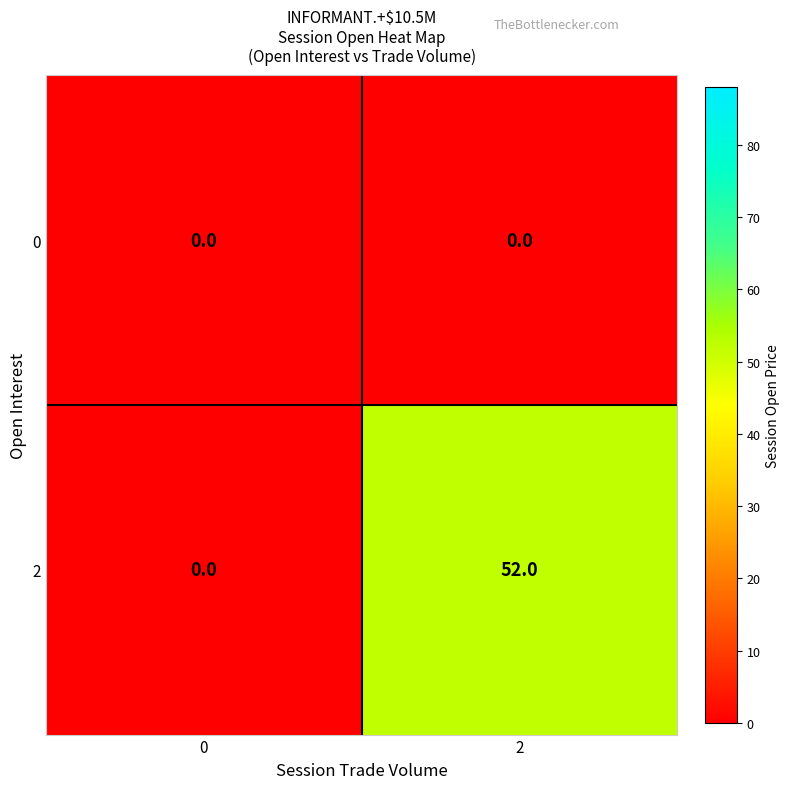

How many categories are shown in the chart?

2